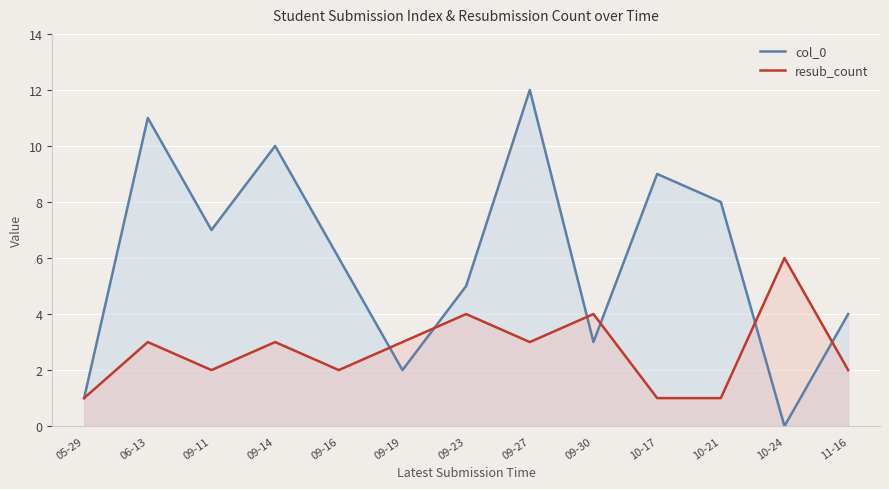

At which label does resub_count first exceed 3?

09-23